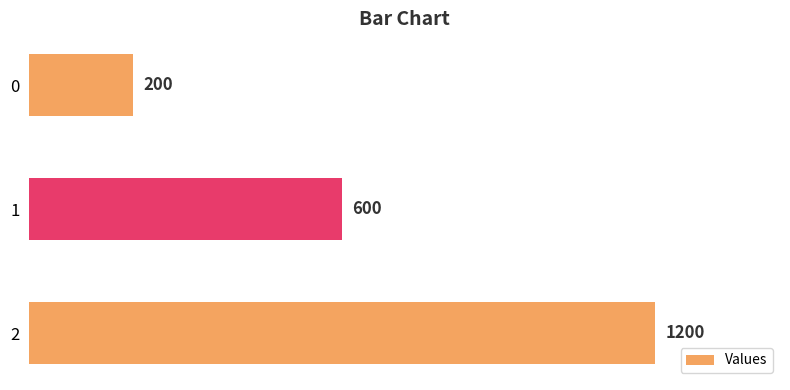

What is the change in value from 1 to 2?

+600